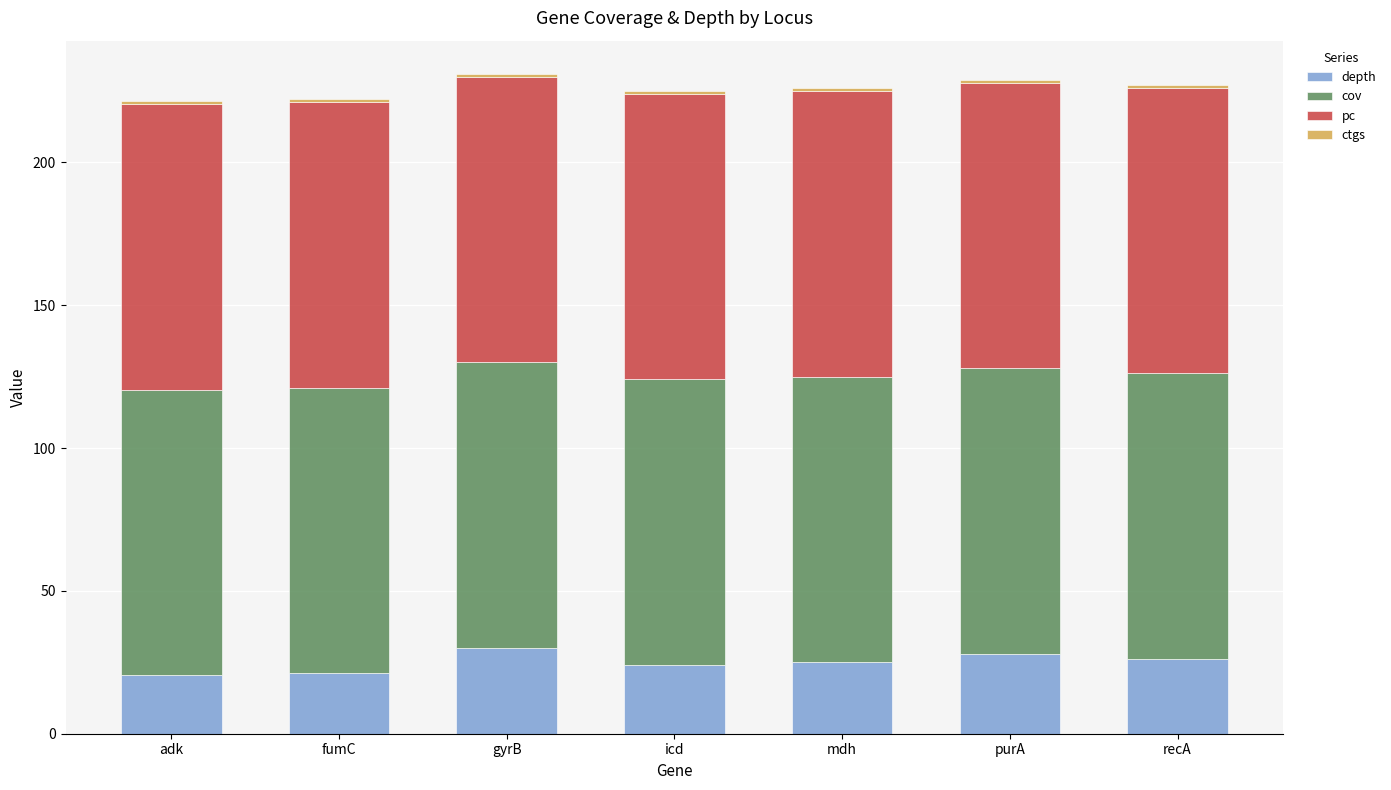

The depth series shows 11.1 at fumC. True or false?

False